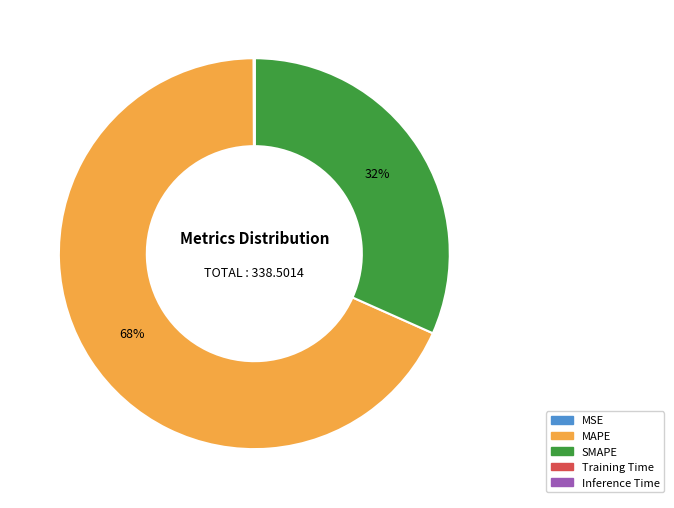

Is it true that MAPE is 68% of the pie?

True